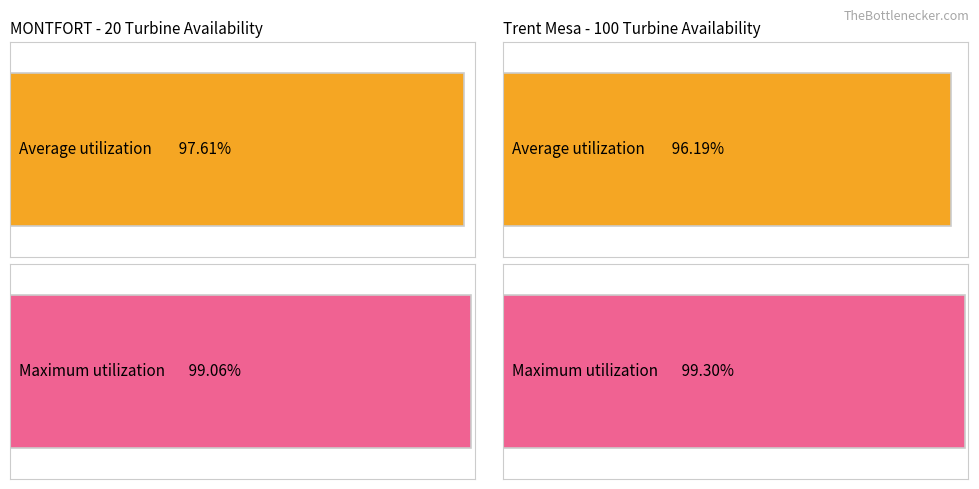

True or false: Average utilization has a value of 1.4 at MONTFORT - 20.

False